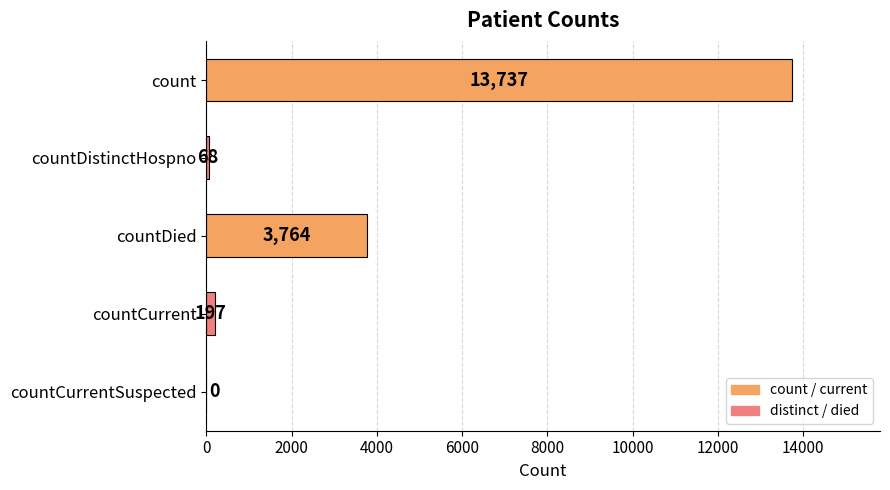

Which has a higher value, countDistinctHospno or count?

count